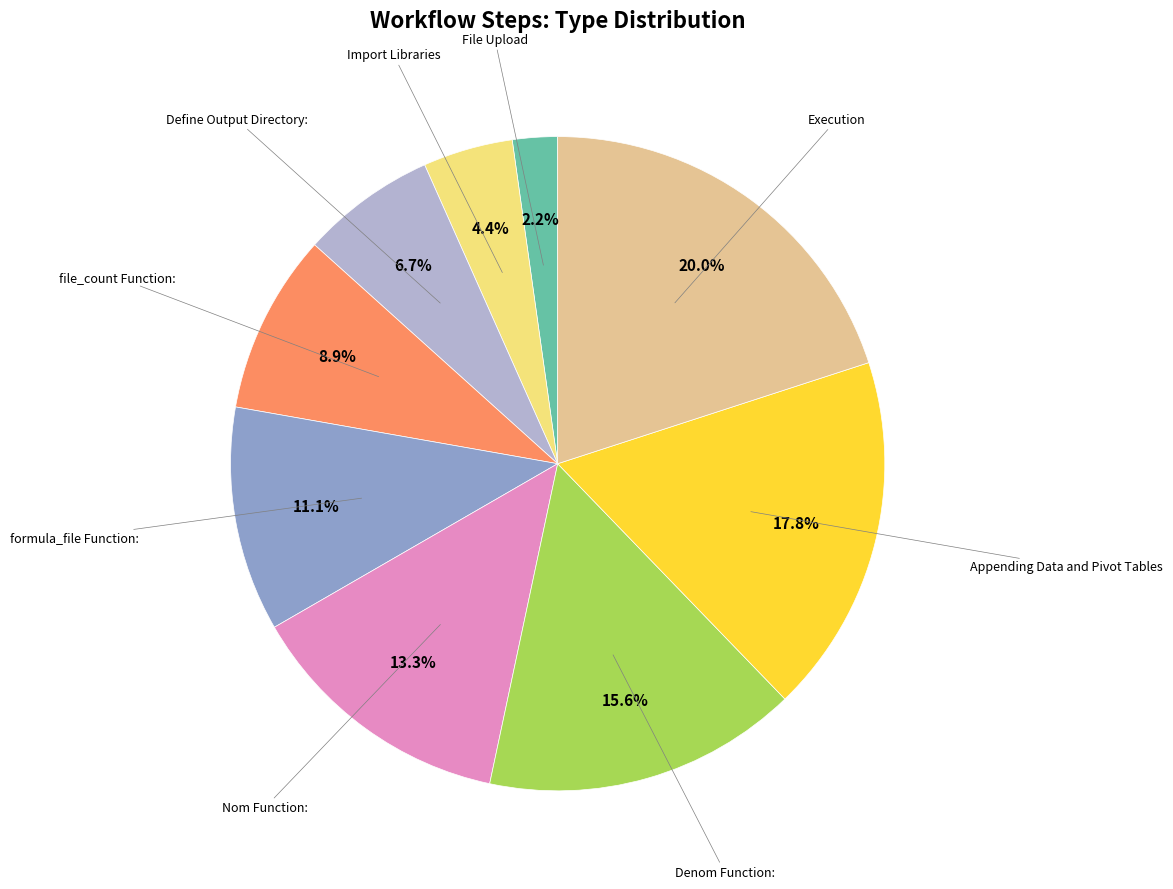

To the nearest percent, what is the difference between the largest and smallest slice percentages?

18%